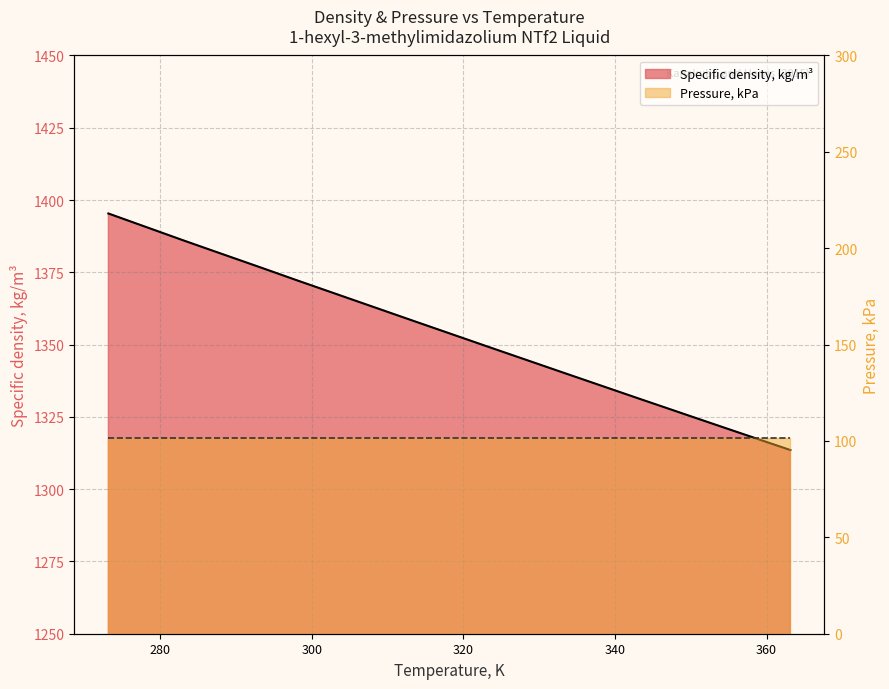

Rank the categories by value from highest to lowest.

273.15, 278.15, 283.15, 288.15, 293.15, 298.15, 303.15, 313.15, 323.15, 333.15, 343.15, 353.15, 363.15